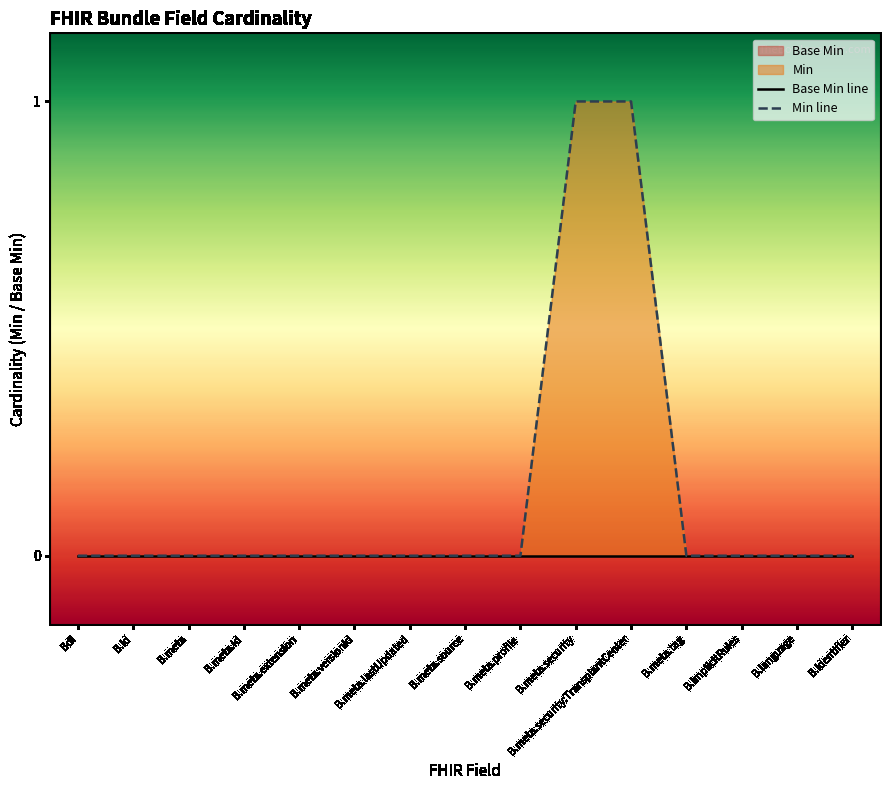

Between B.id and B.meta.profile, which series saw the biggest shift?

Base Min line